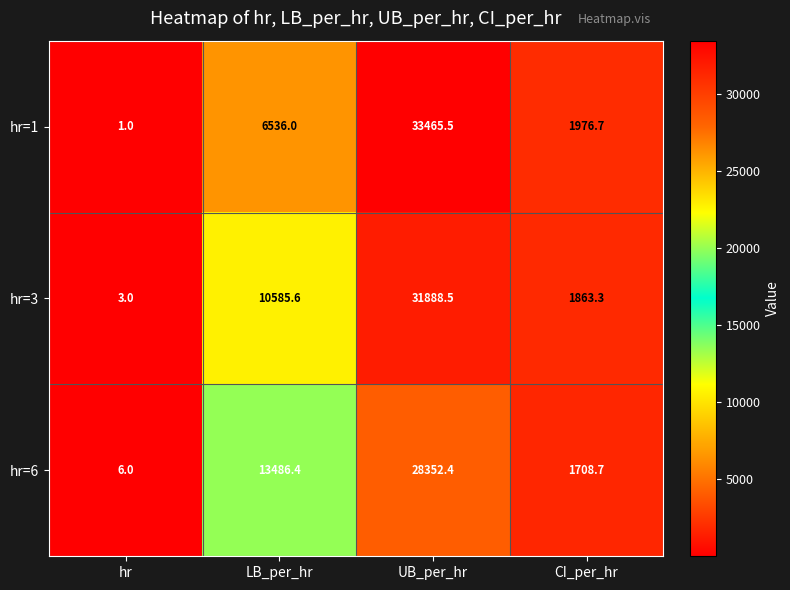

Which series has the largest total across all categories?

hr=3